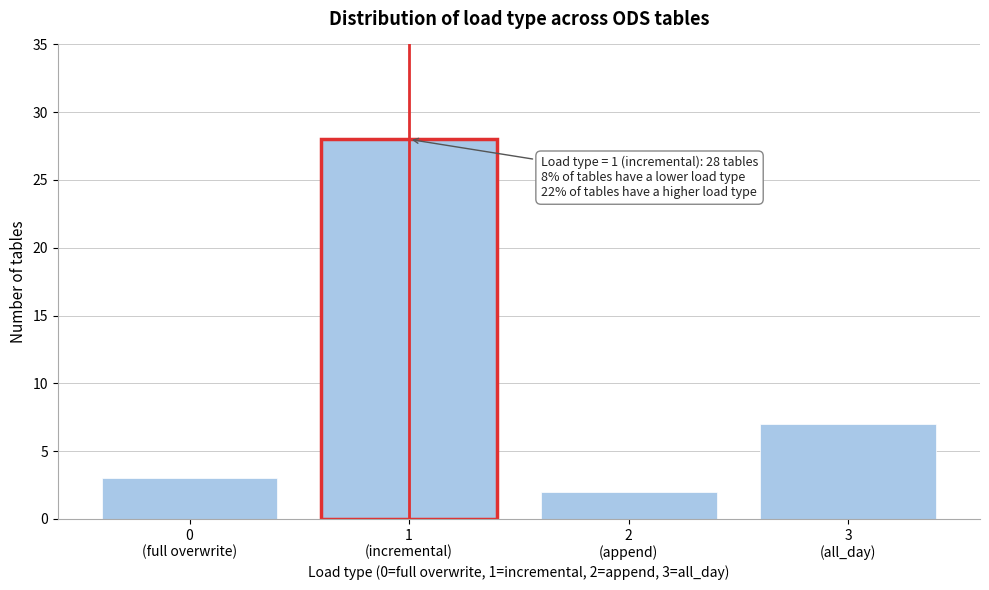

Reading right to left, transcribe all the data shown in this chart.

7	2	28	3